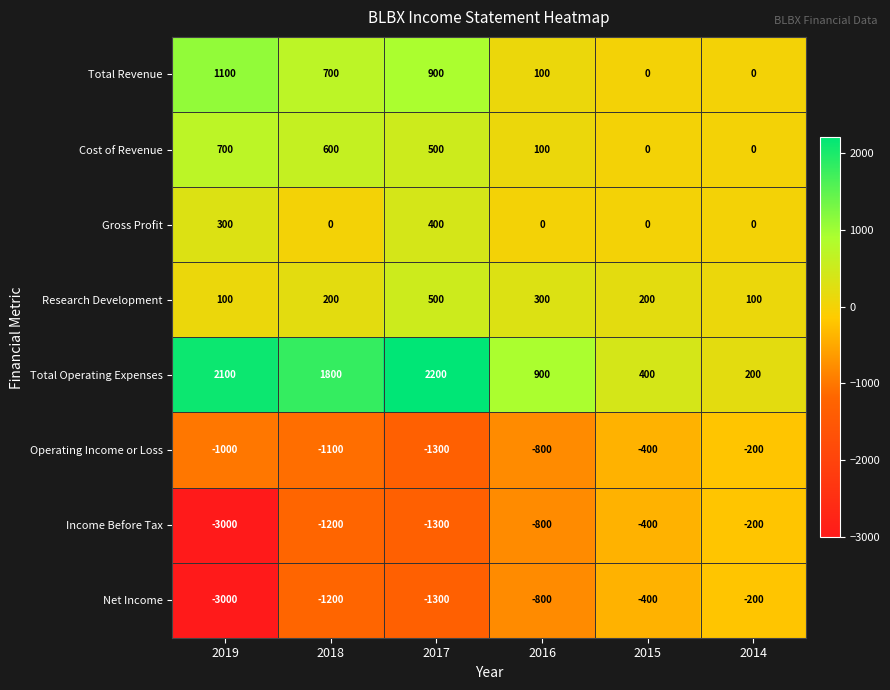

How many values in the Net Income series exceed -800?

2